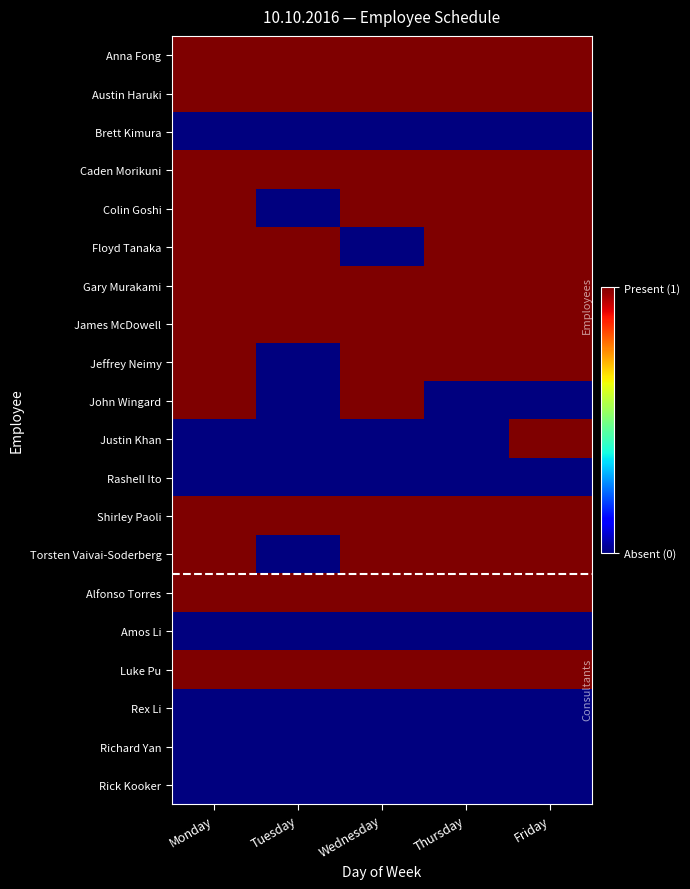

What is the greatest value displayed?

1